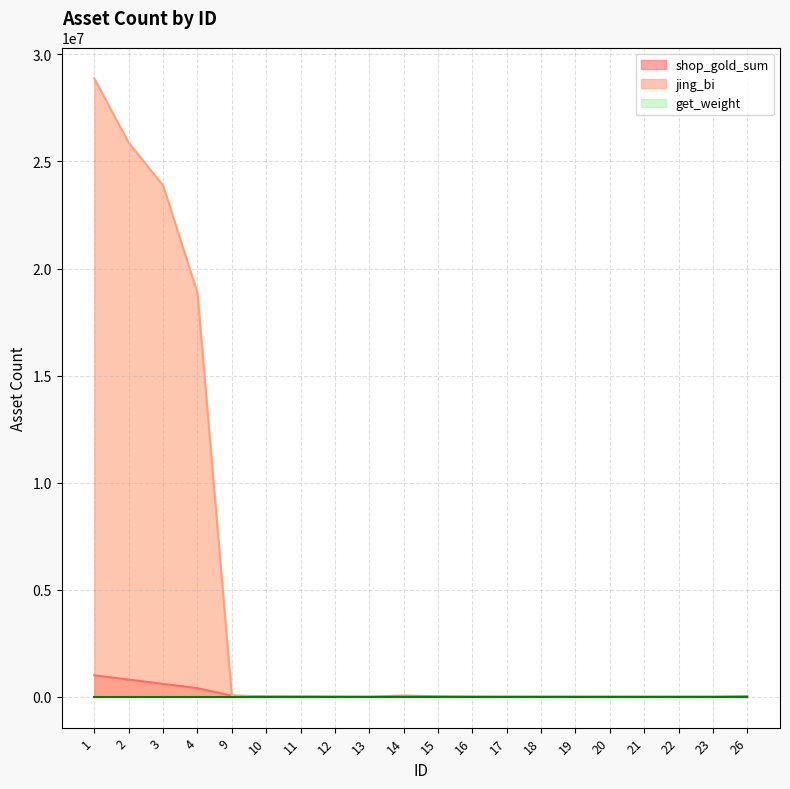

Which has a higher value, 9 or 10?

9